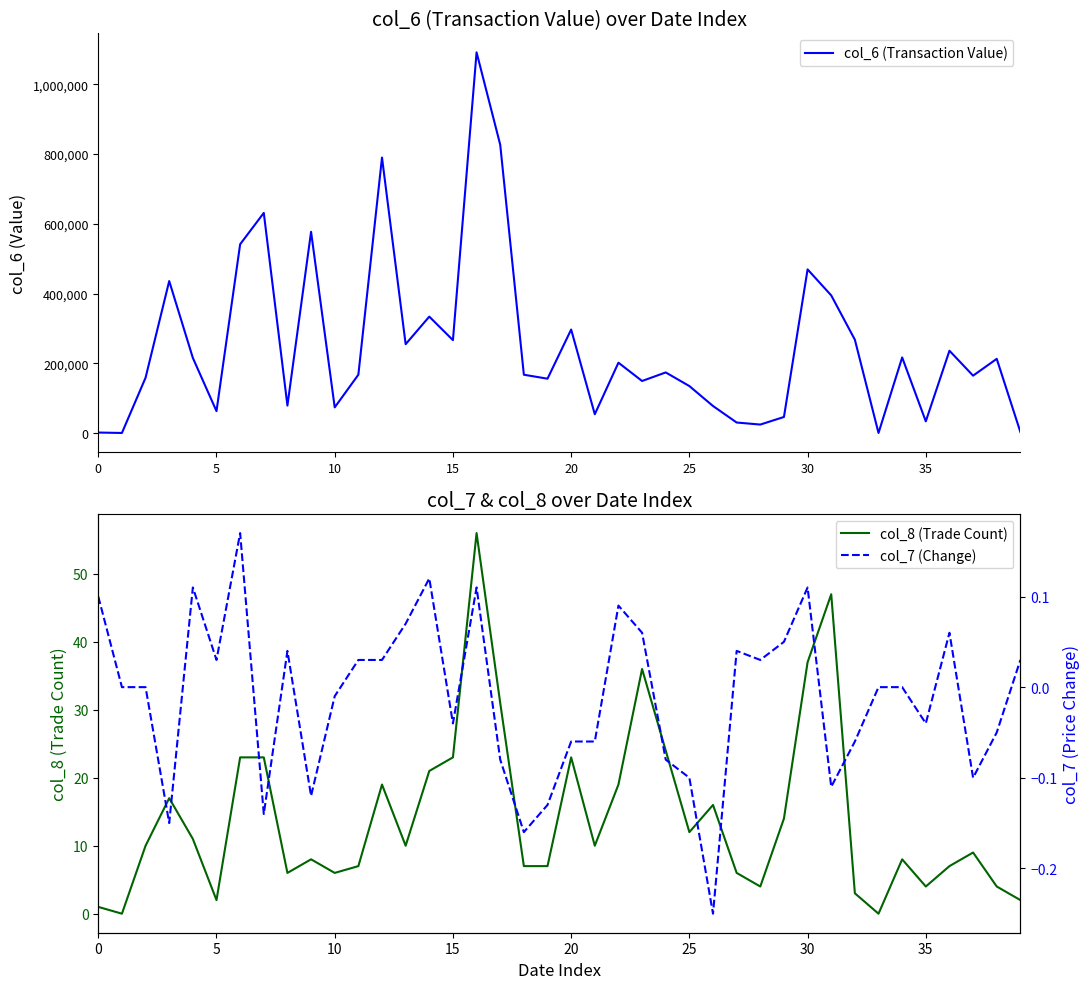

The value of col_8 (Trade Count) at 35 is 7. True or false?

False